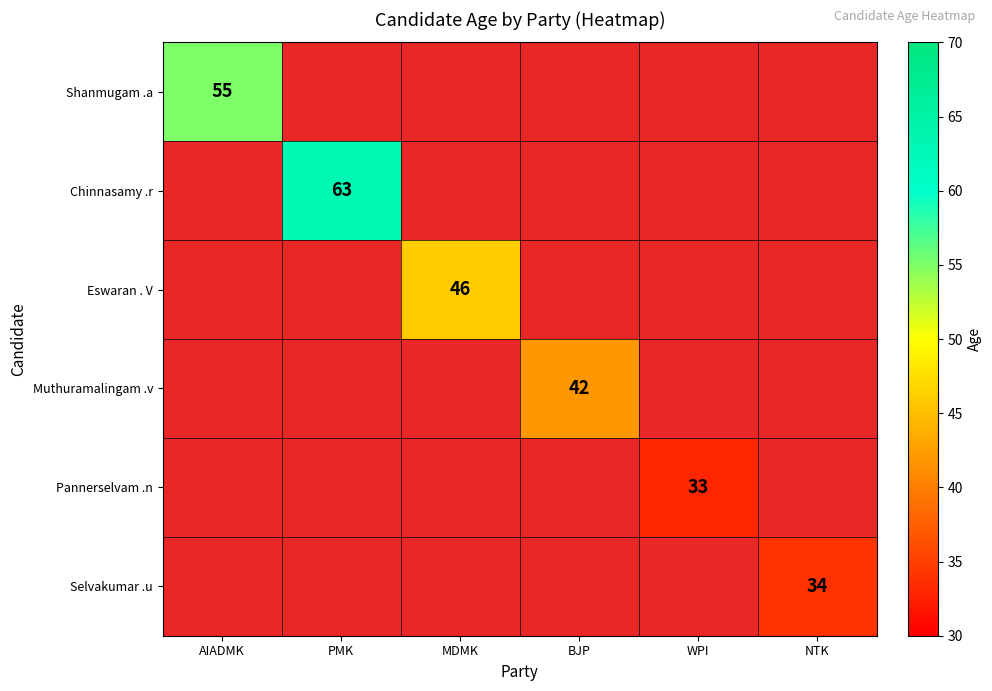

Rank the series by their maximum value, from highest to lowest.

Chinnasamy .r, Shanmugam .a, Eswaran . V, Muthuramalingam .v, Selvakumar .u, Pannerselvam .n